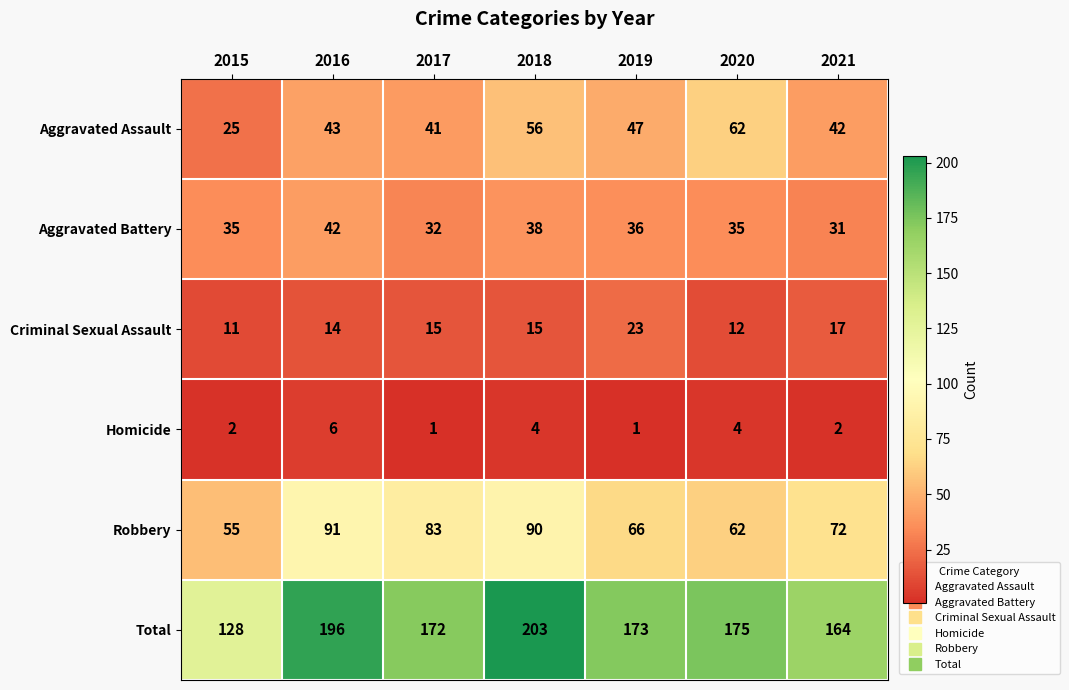

Which series changed the most between 2015 and 2018?

Total